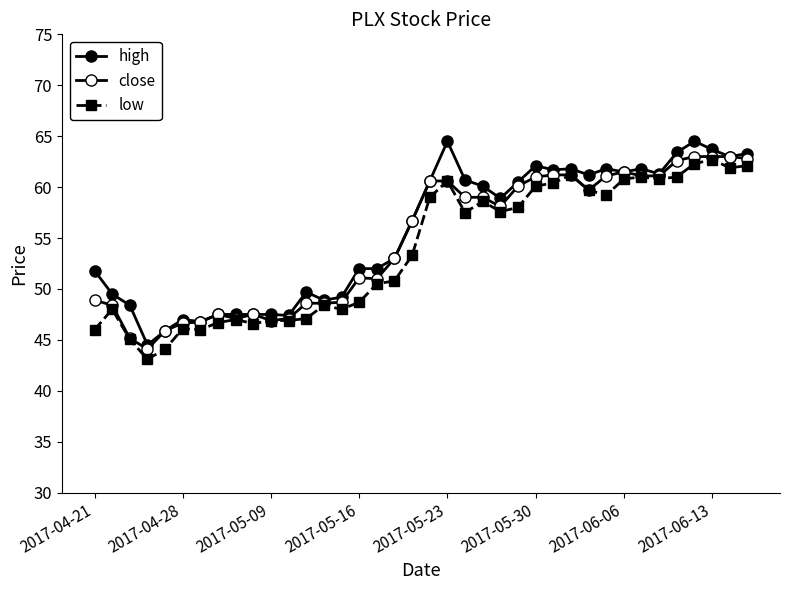

How many lines are shown in the chart?

3